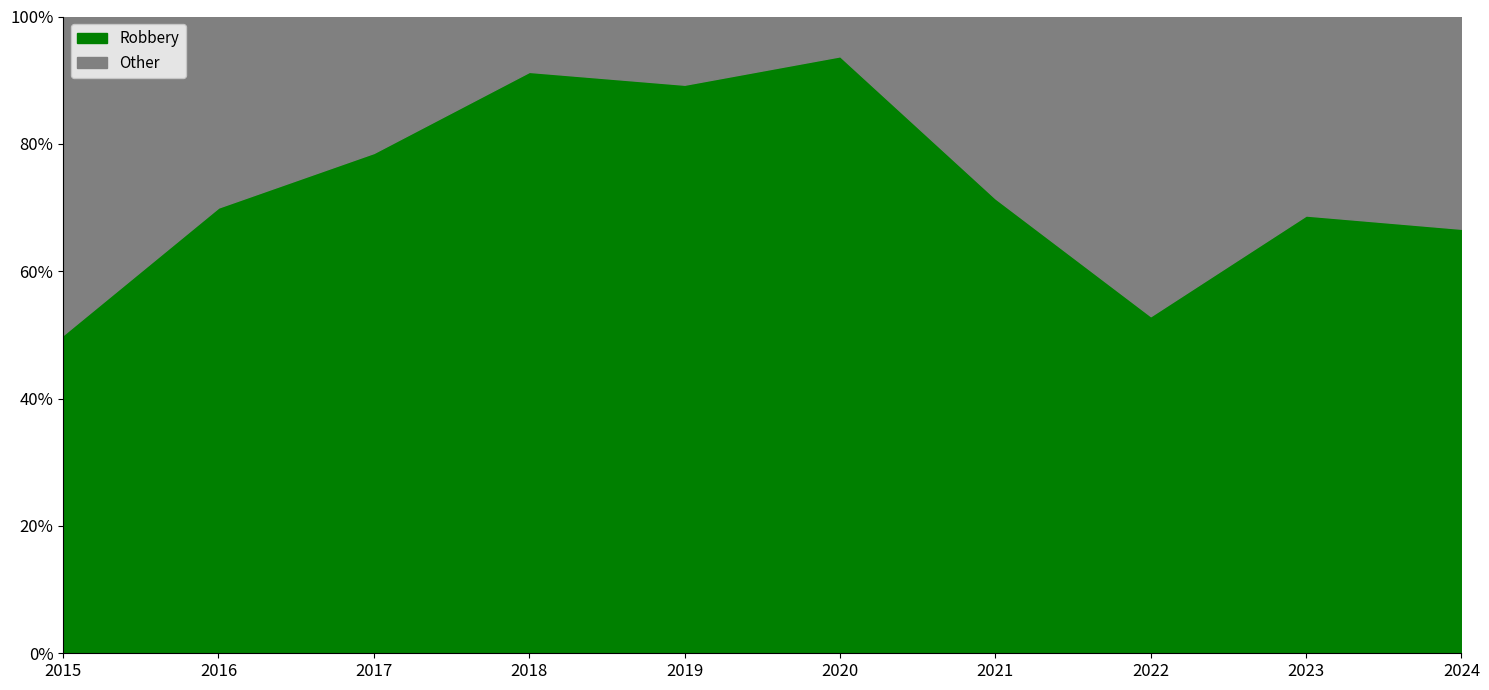

Reading left to right, extract all data points from this chart.

Robbery: 2015=5	2016=7	2017=11	2018=21	2019=25	2020=15	2021=10	2022=9	2023=11	2024=8
Other: 2015=5	2016=3	2017=3	2018=2	2019=3	2020=1	2021=4	2022=8	2023=5	2024=4